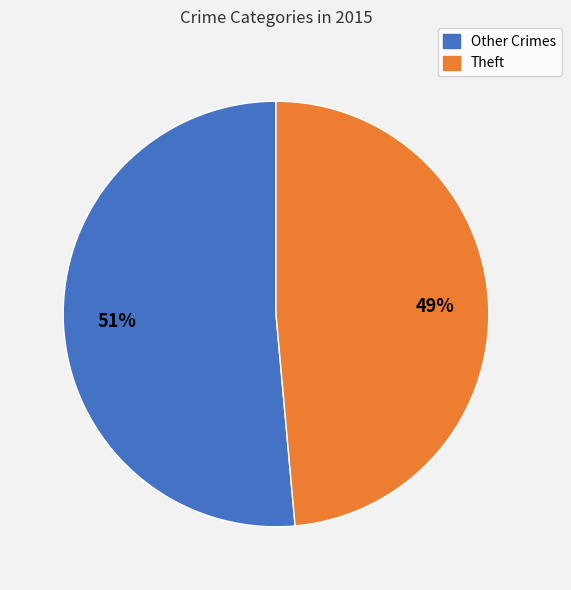

To the nearest percent, what is the average slice percentage?

50%